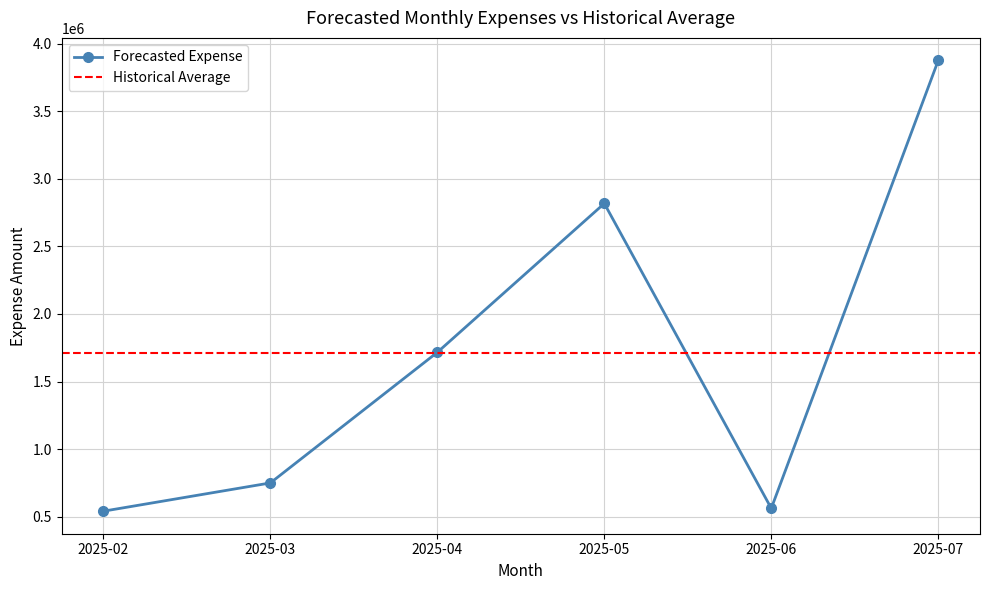

What is the value of the Forecasted Expense point at the 3rd from the left?

1716000